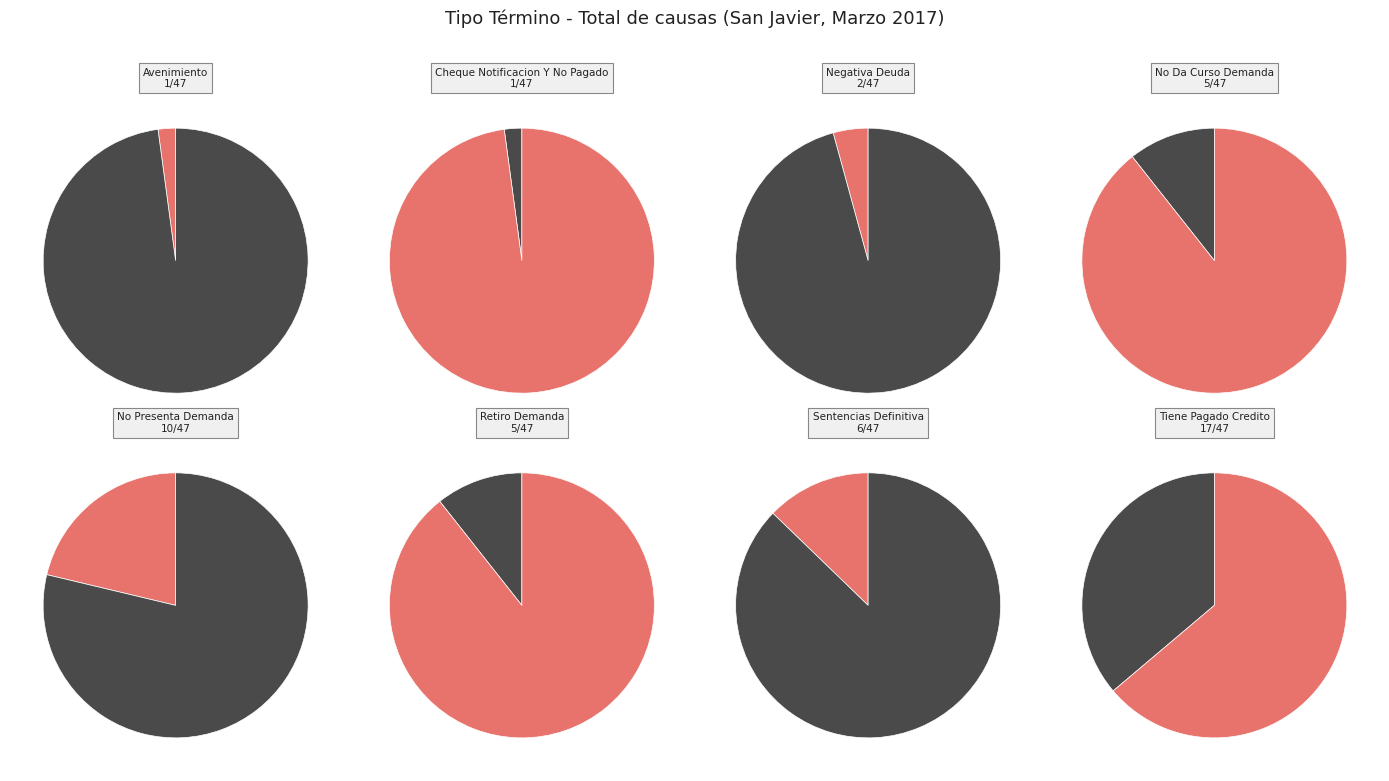

How many slices are in this pie chart?

8